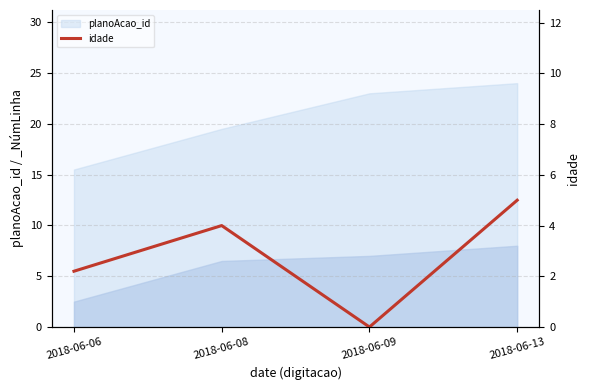

List the labels in order of value, largest first.

2018-06-13, 2018-06-08, 2018-06-06, 2018-06-09